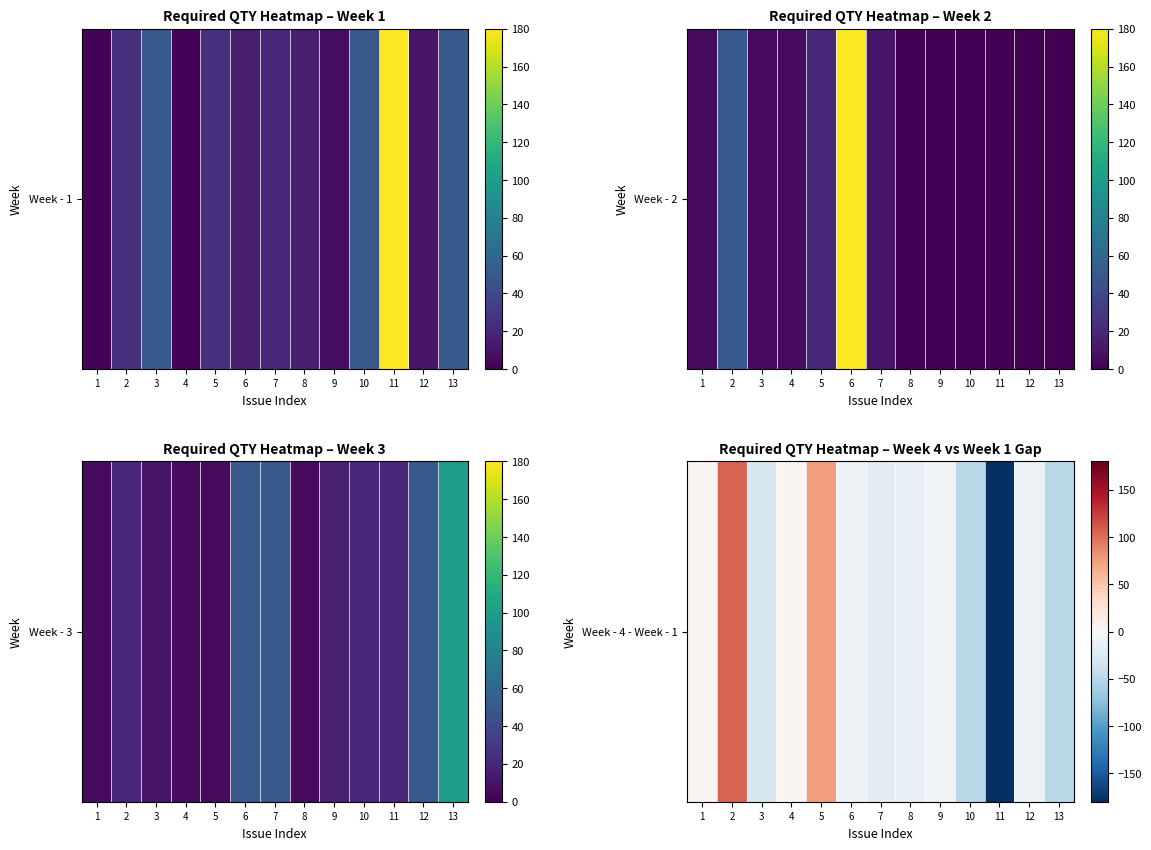

List the labels in order of value, smallest first.

11, 10, 13, 3, 7, 8, 6, 12, 9, 1, 4, 5, 2